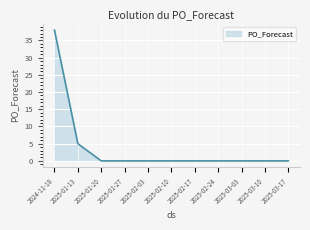

The value at 2025-01-20 is 25. True or false?

False